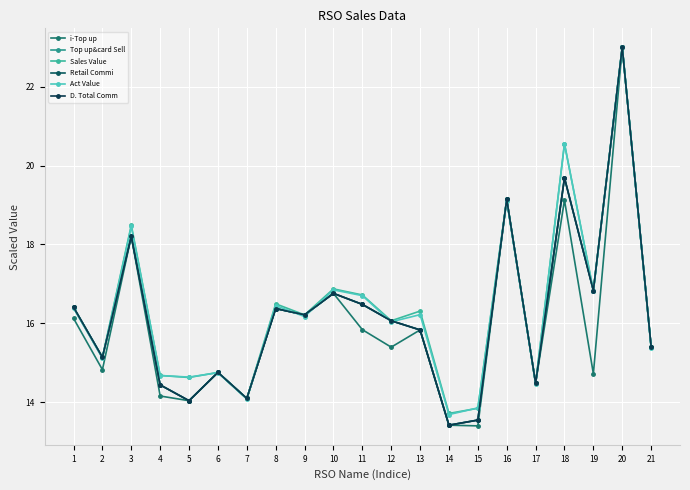

What is the sum of the Retail Commi values at 9 and 20?

39.2